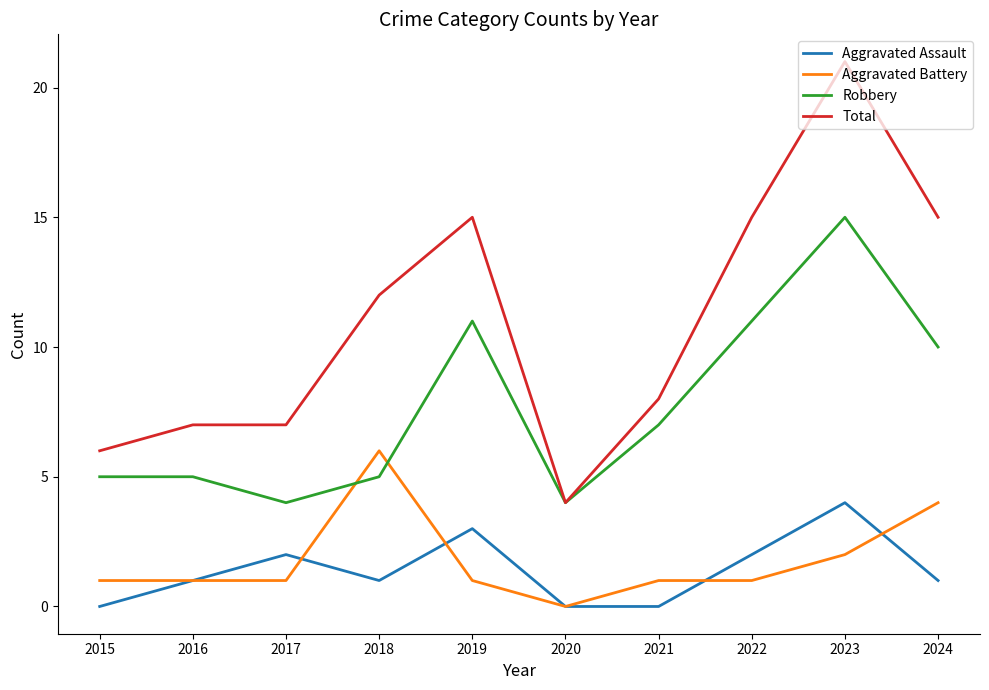

True or false: Robbery and Aggravated Assault cross at least once.

False